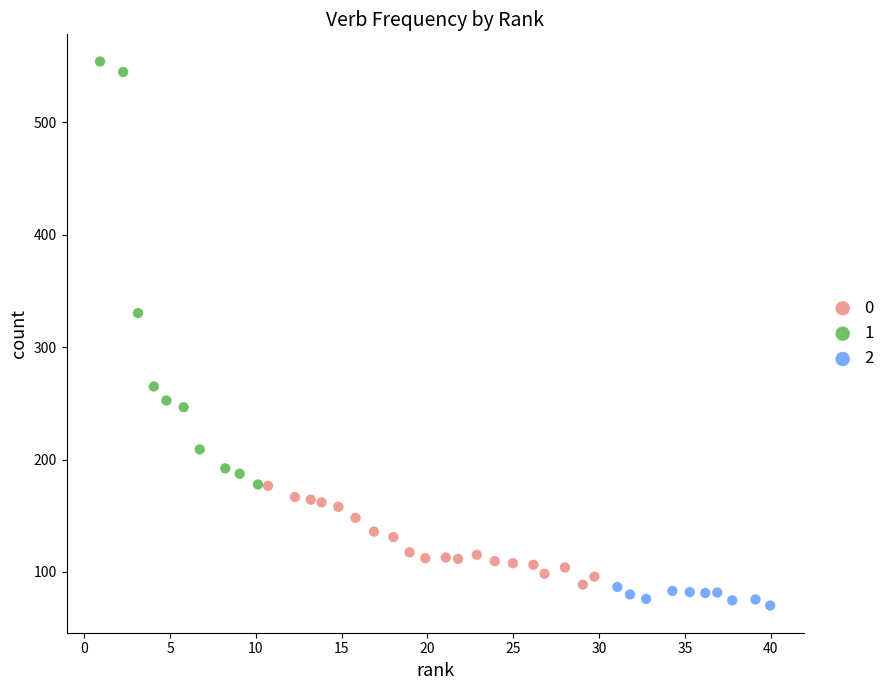

What are all the series names shown in the legend?

0, 1, 2